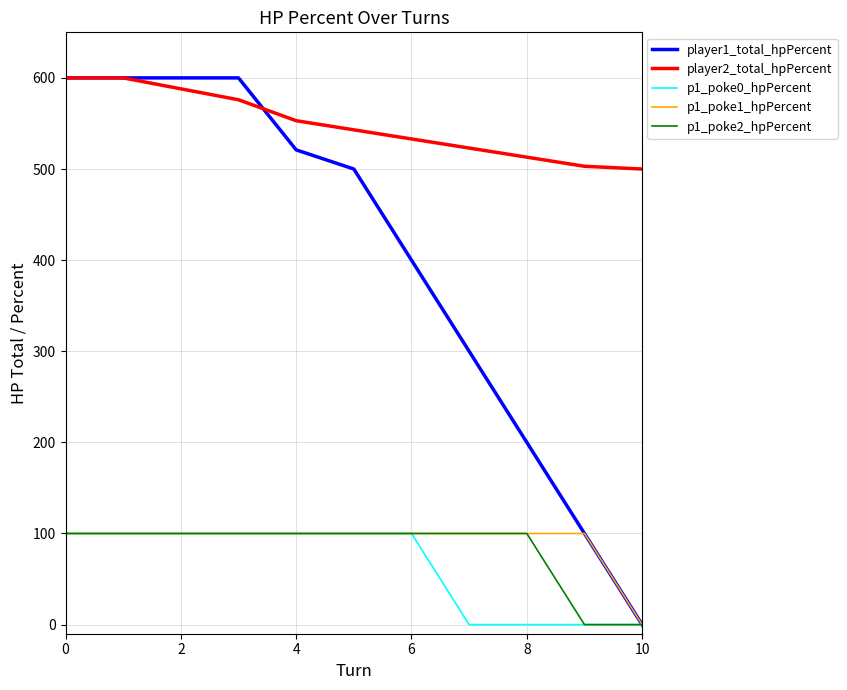

What is the sum of all p1_poke0_hpPercent values?

700